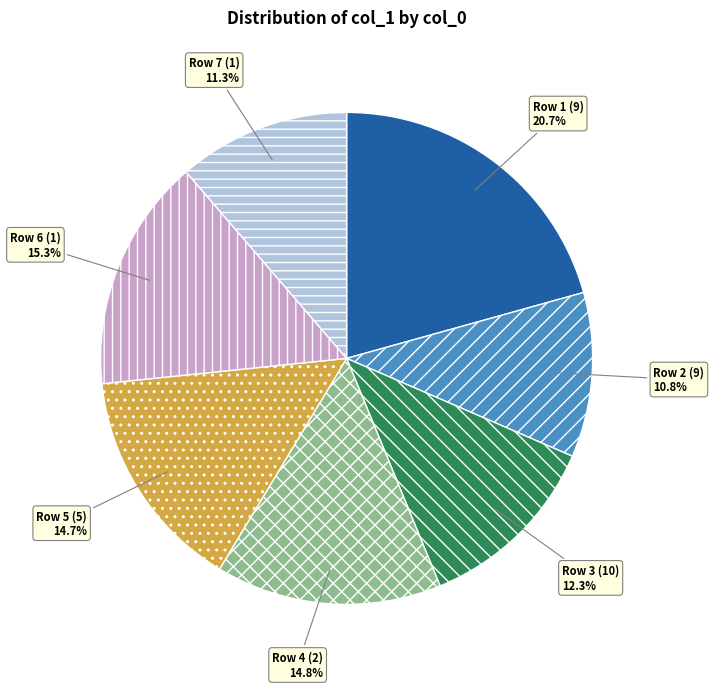

Which has a higher value, Row 2 (9) or Row 1 (9)?

Row 1 (9)